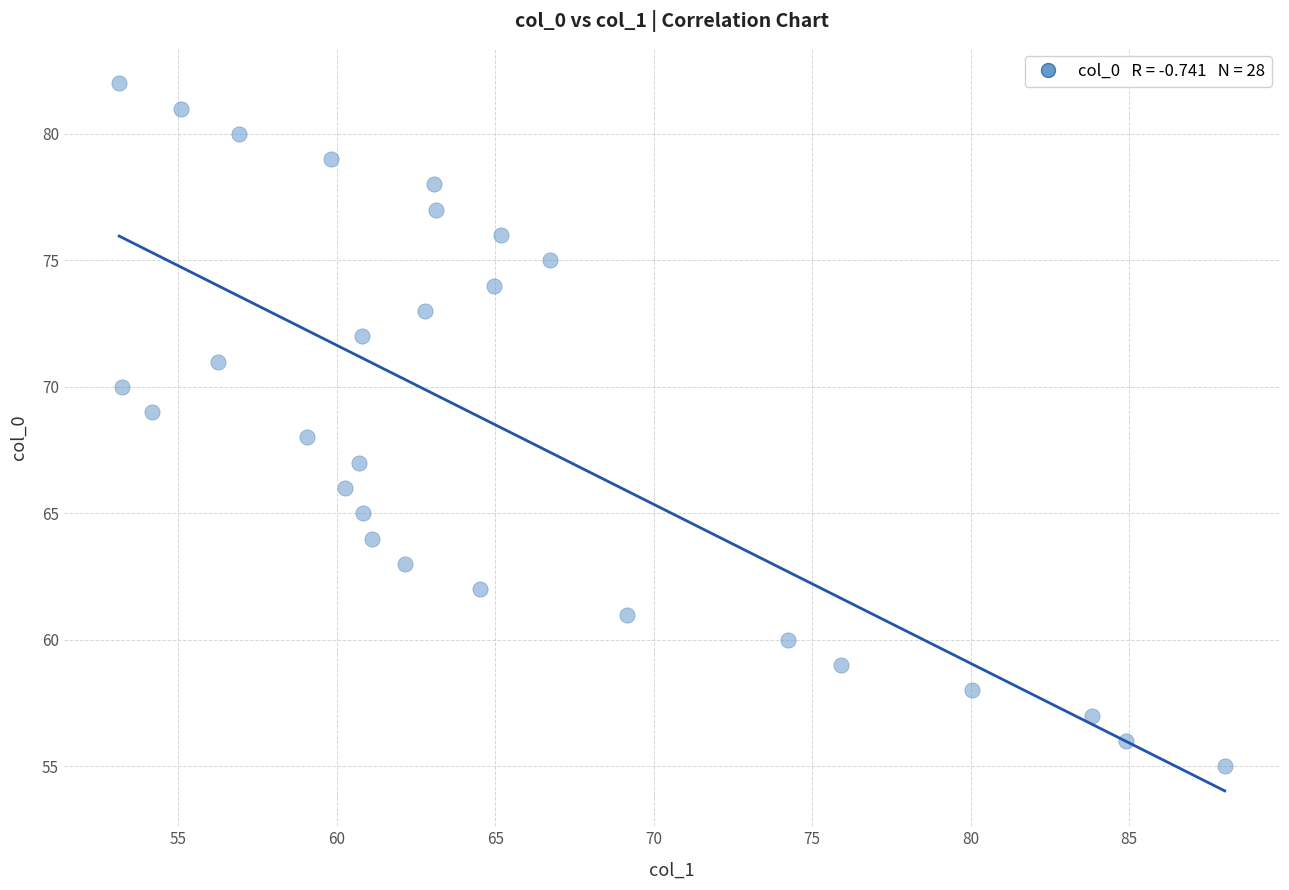

What is the range of Y values (max minus min)?

27